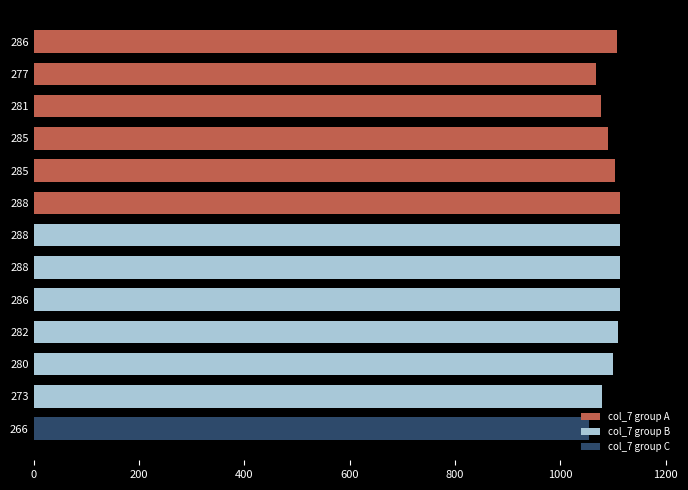

The col_7 group A series shows 1530 at 285. True or false?

False